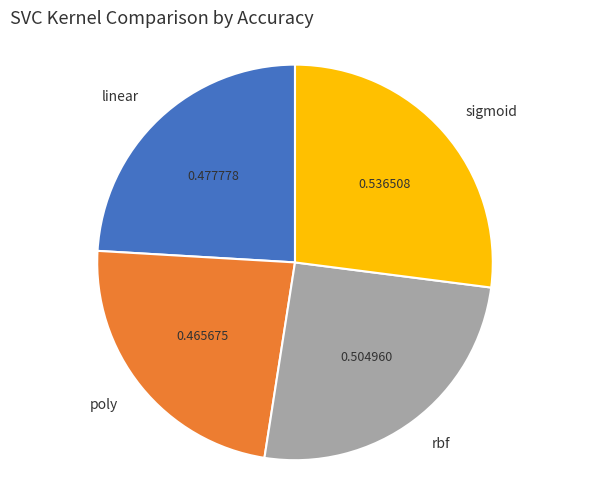

Between sigmoid and poly, which is larger?

sigmoid